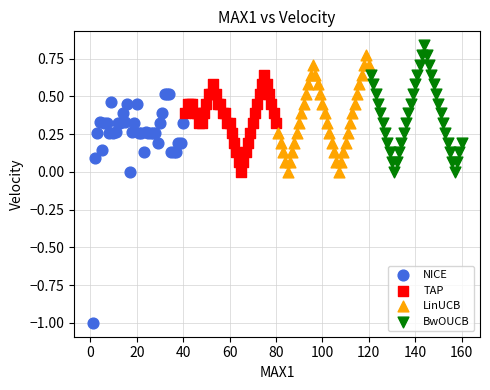

What are all the series names shown in the legend?

NICE, TAP, LinUCB, BwOUCB